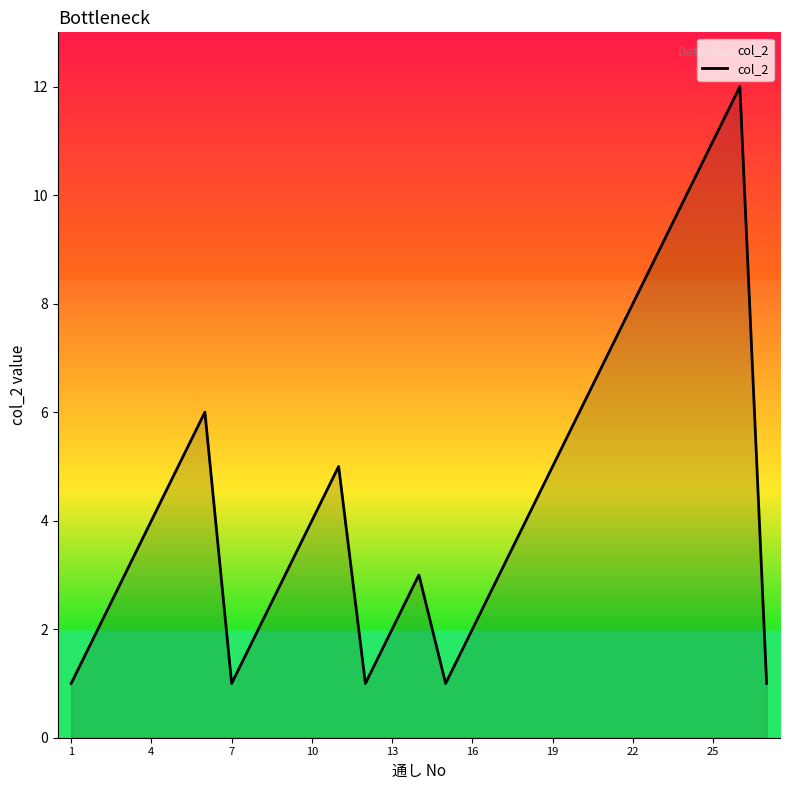

What is the maximum value shown in the chart?

12